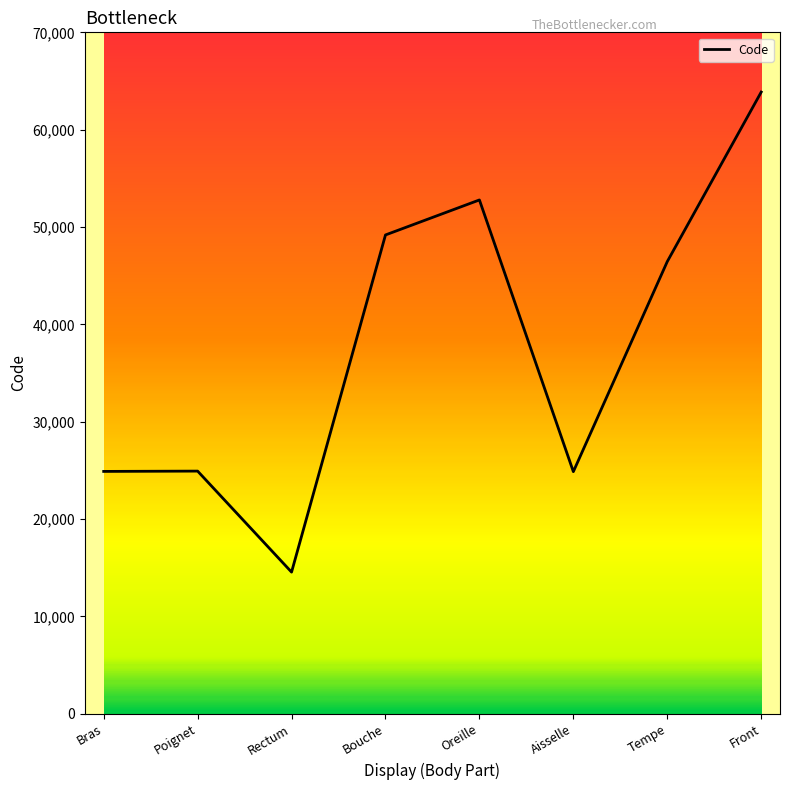

Count the number of categories in the chart.

8